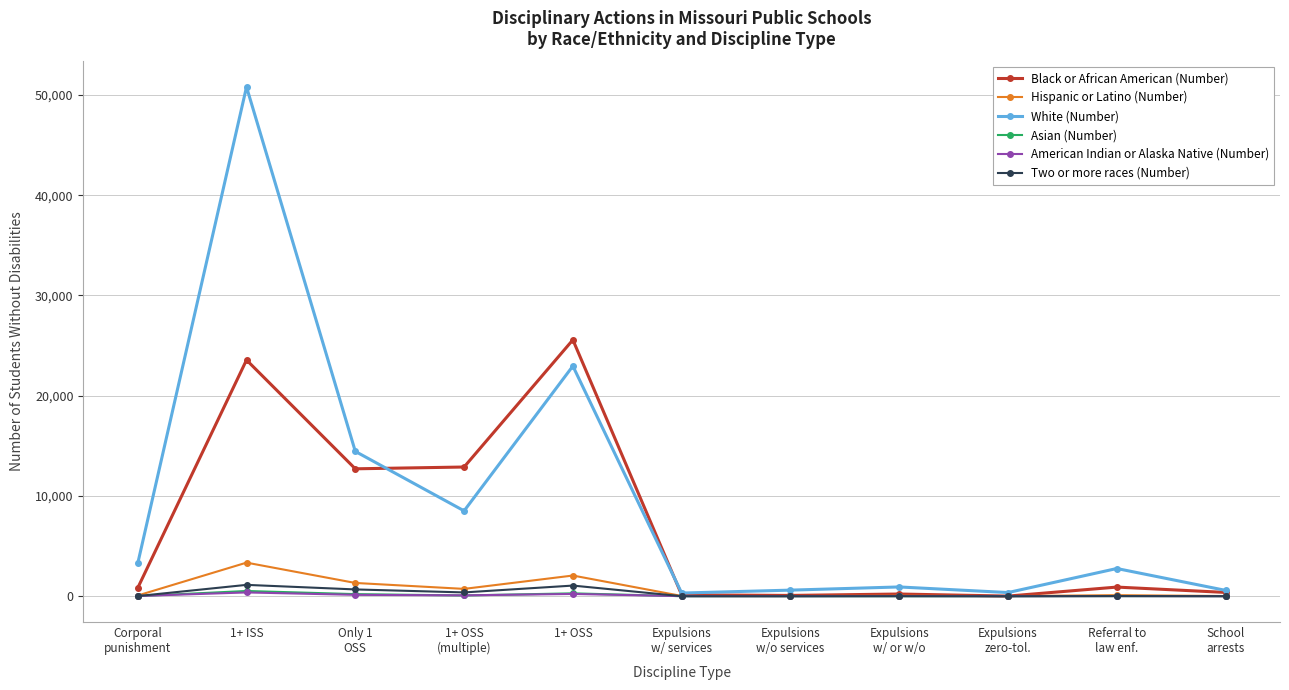

Which series ends up on top after the final intersection of Asian (Number) and American Indian or Alaska Native (Number)?

Asian (Number)